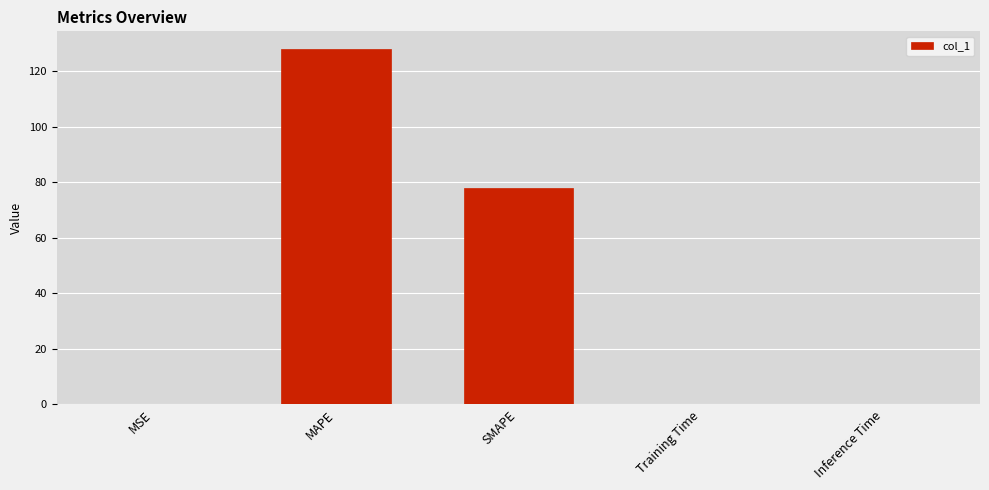

What is the greatest value displayed?

127.9